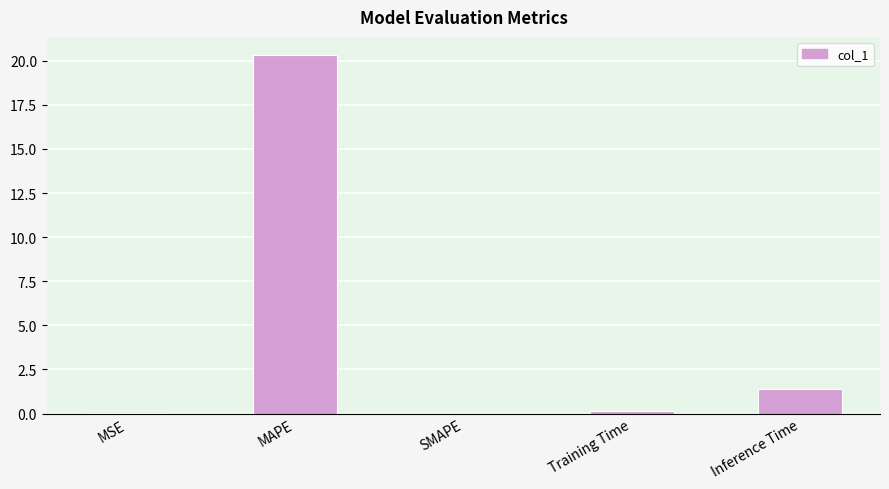

What is the difference between the values at SMAPE and Inference Time?

1.4